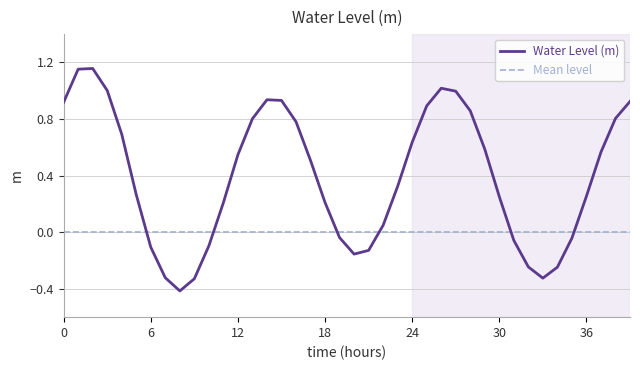

How many lines are shown in the chart?

2